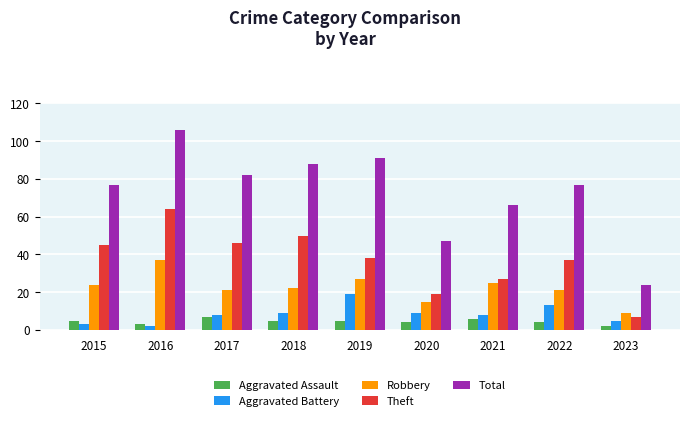

Does the chart contain any negative values?

No